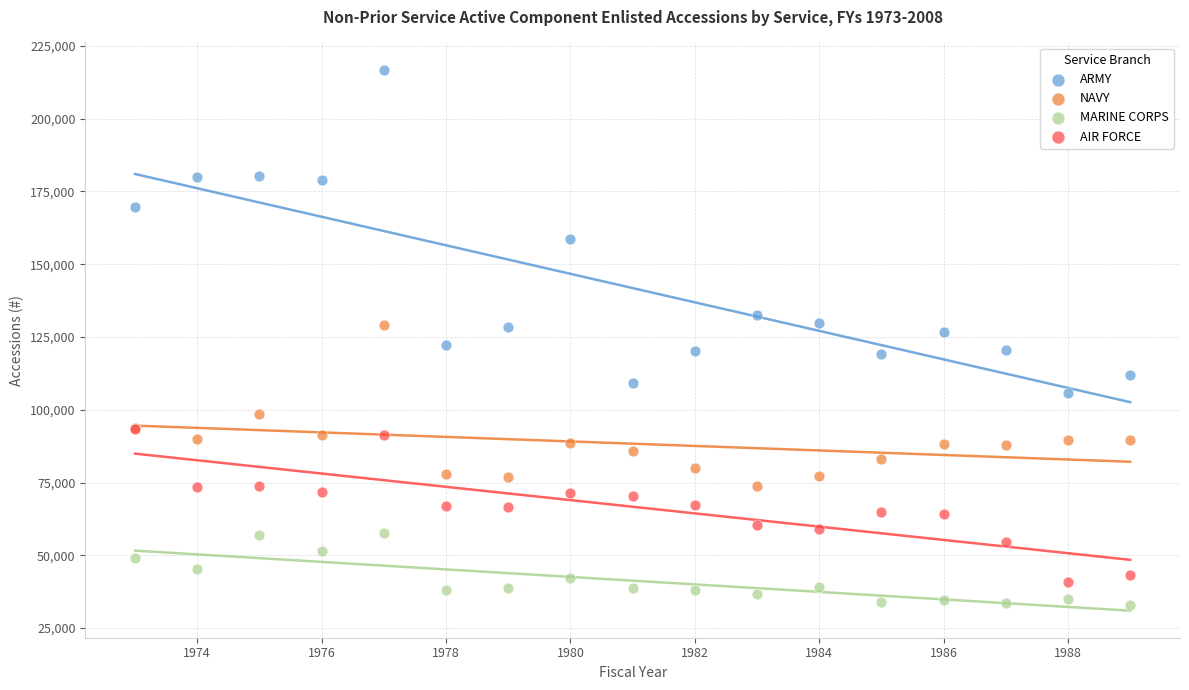

Which series has the widest spread of Y values?

ARMY